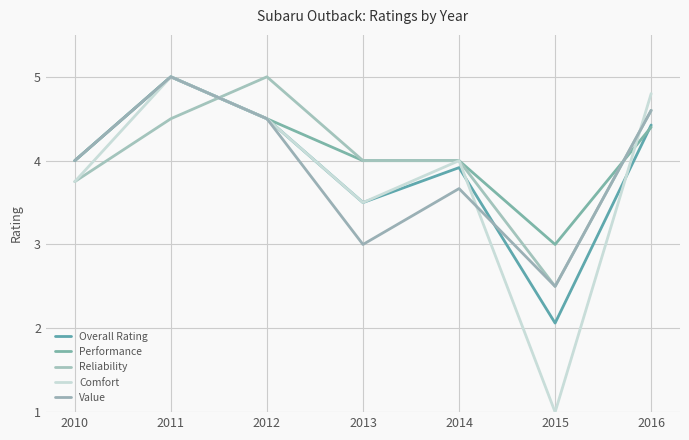

At which category does Reliability reach its first local peak?

2012